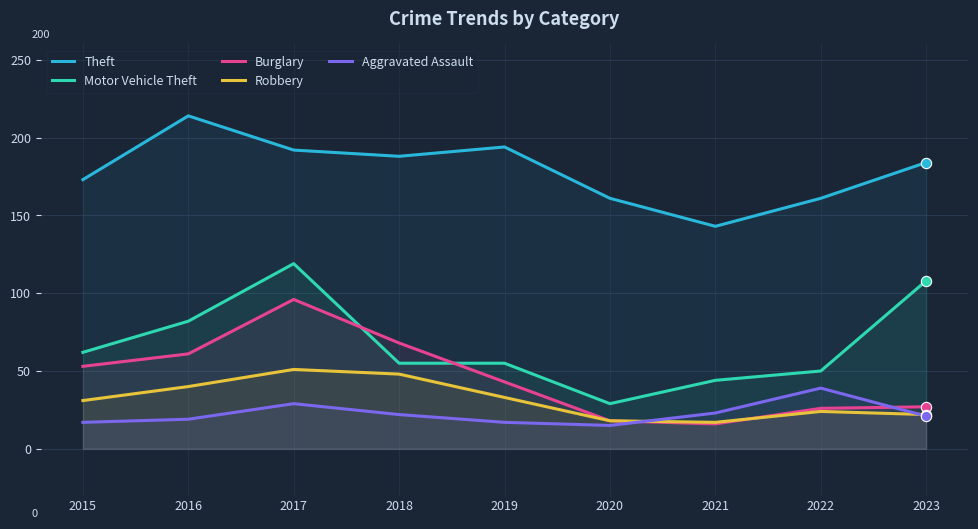

Which series has the widest spread of Y values?

Motor Vehicle Theft